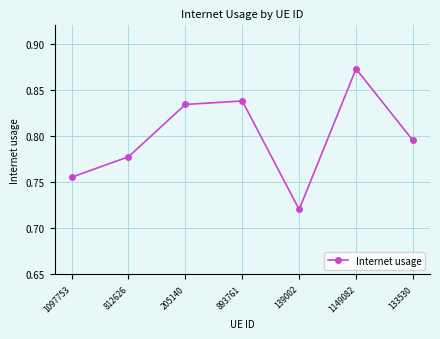

Count the values in the range 0 to 1.

7